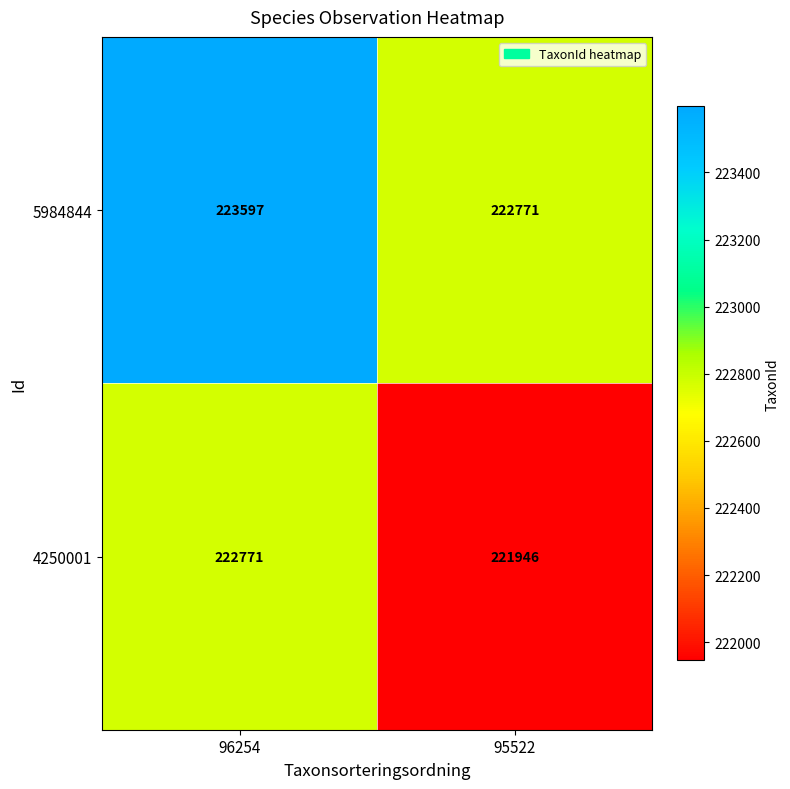

Which category has the lowest value in the 4250001 series?

95522